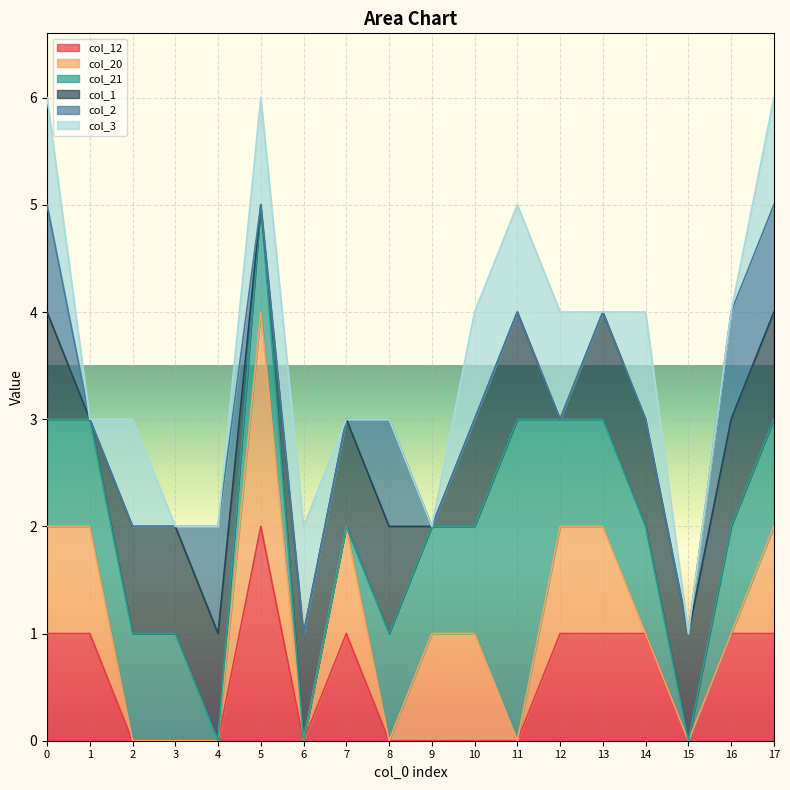

What is the total value across all series at 11?

5